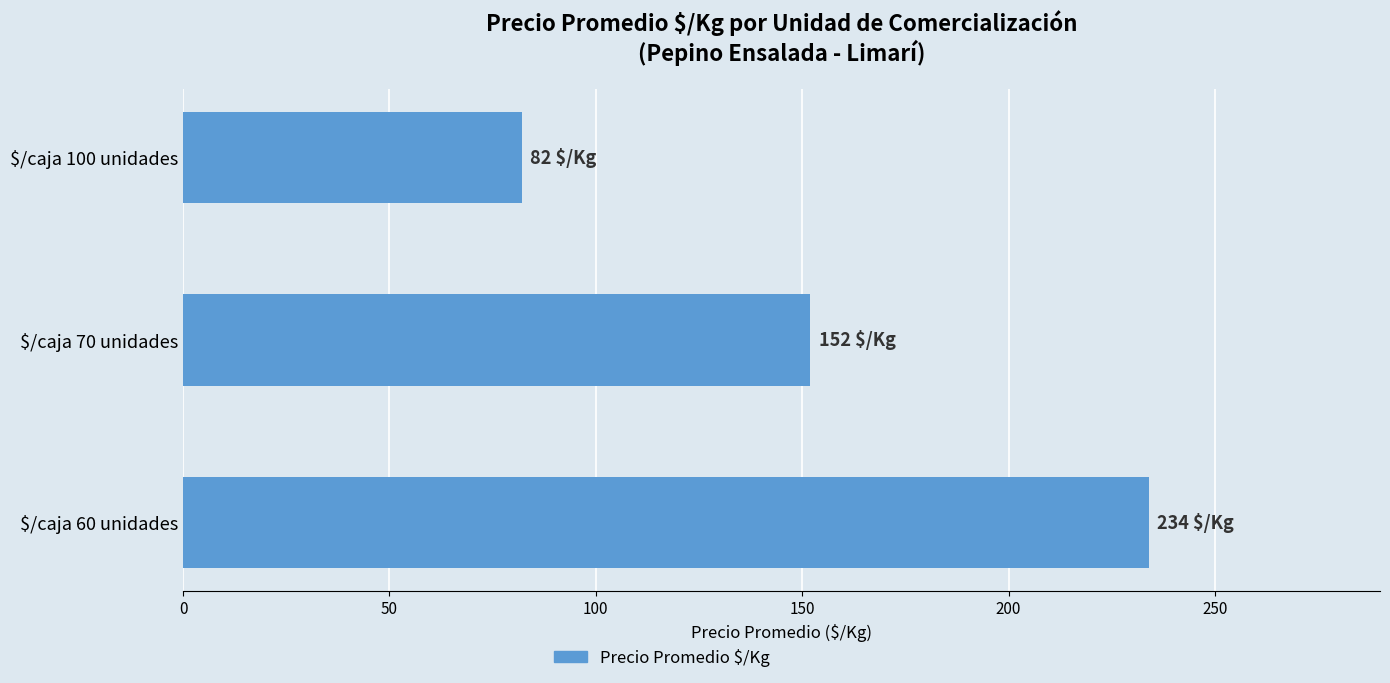

How many categories are shown in the chart?

3